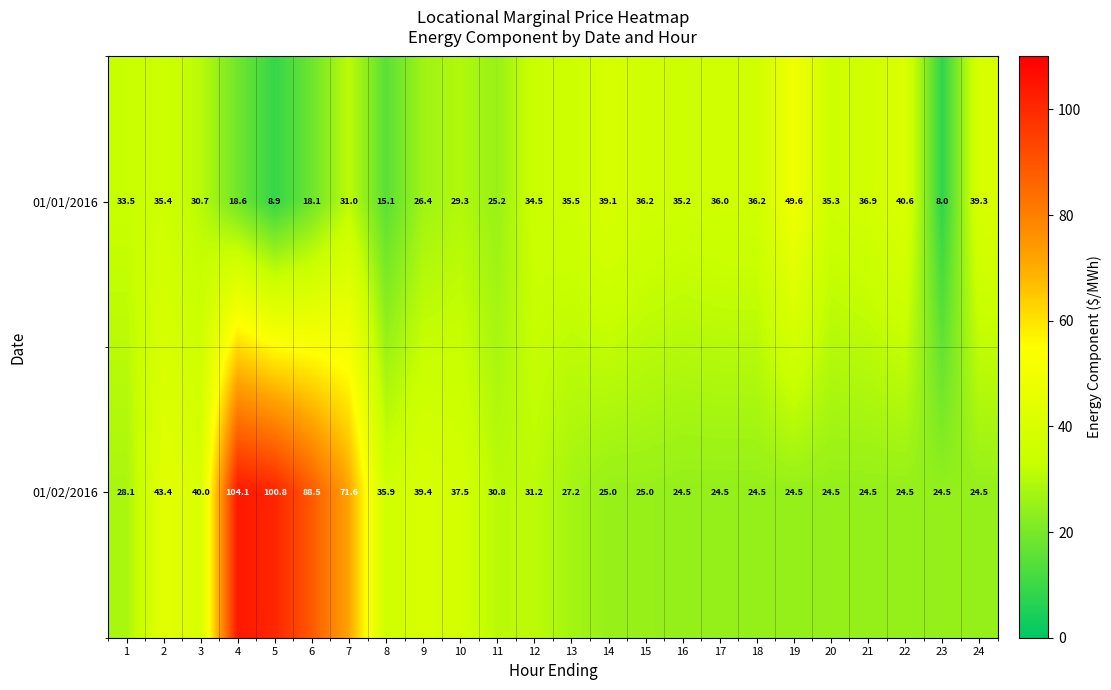

What is the difference between the highest and lowest values at 11?

5.6